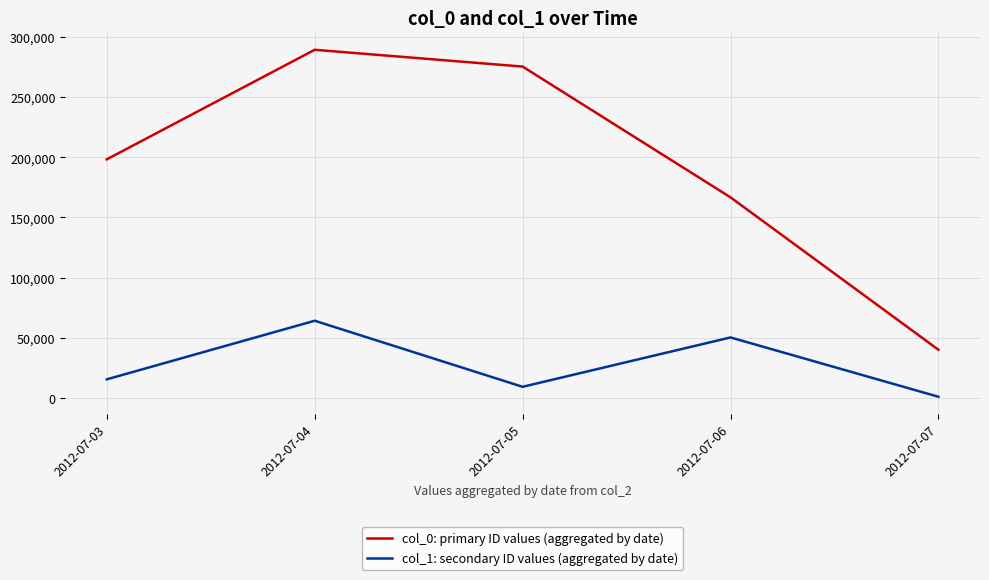

What is the spread (max minus min) of values at 2012-07-06?

116379